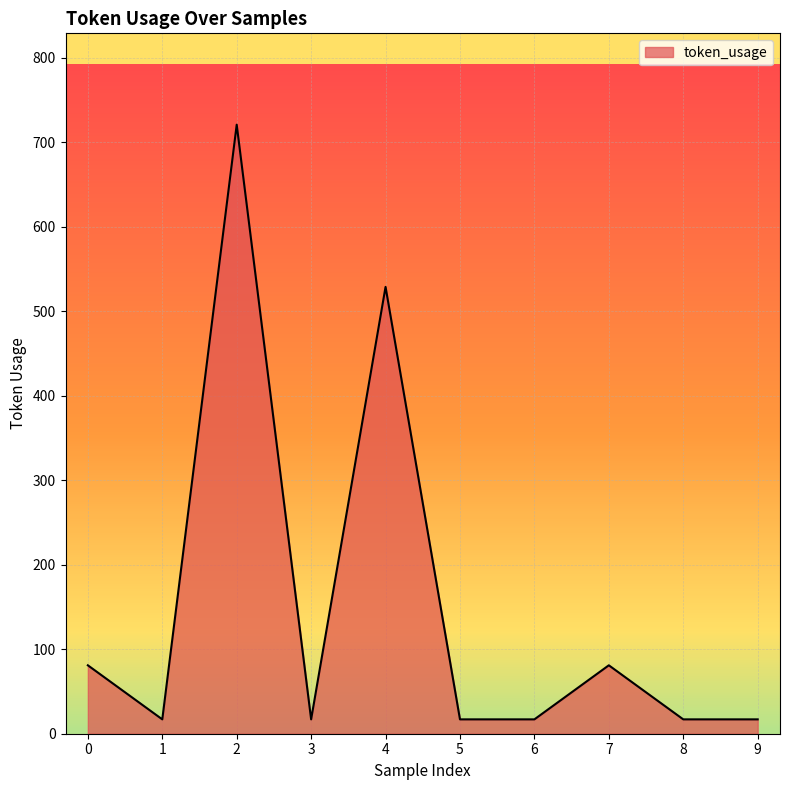

How many values exceed 17?

4